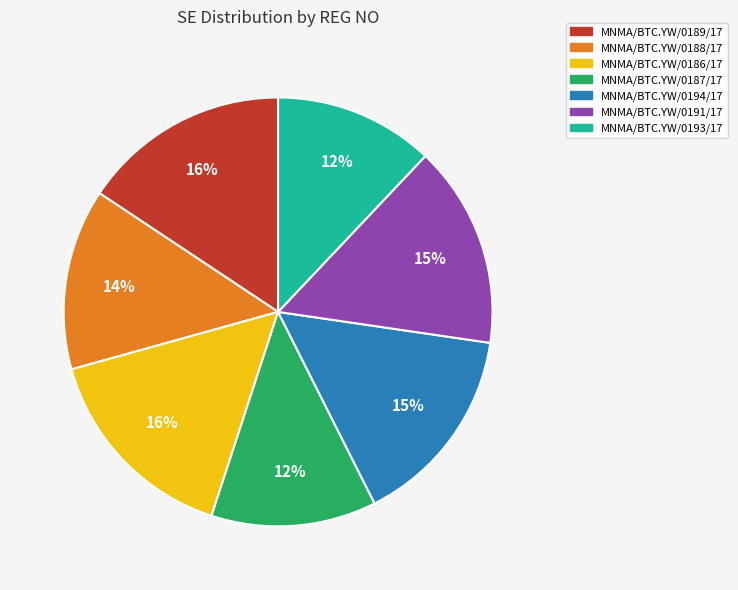

To the nearest percent, what is the average slice percentage?

14%